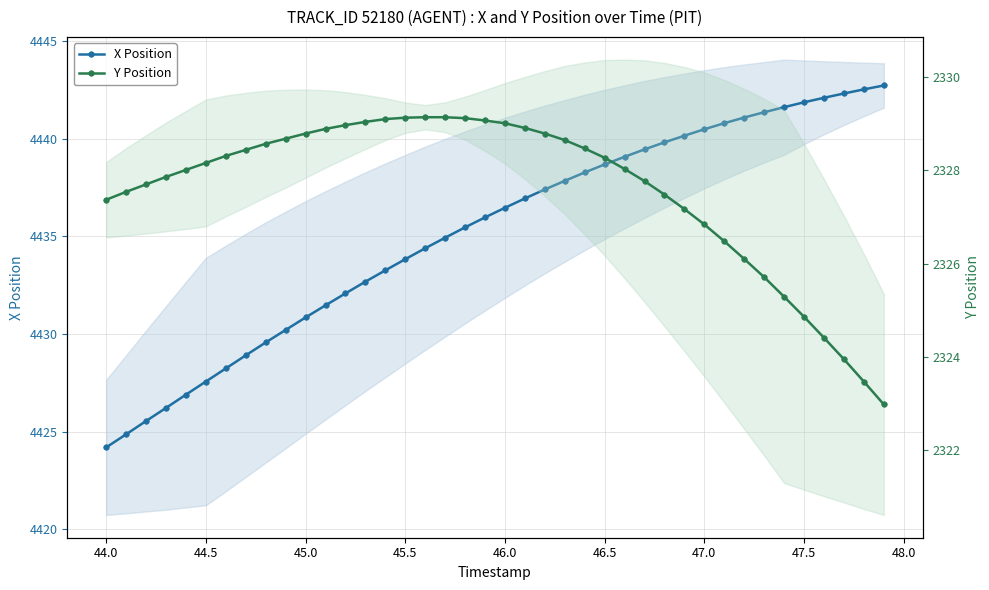

What are all the series names shown in the legend?

X Position, Y Position